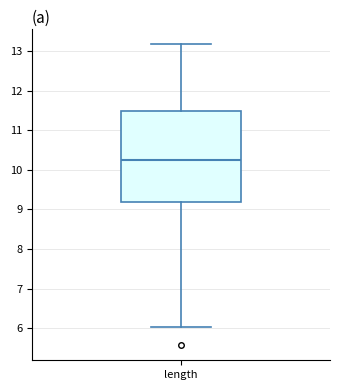

Transcribe this box plot: give where the median line is, the range the box spans, and where the two whiskers end, as read against the y-axis. The values are not printed on the chart, so give them approximately, as read against the axis.

median 10.3, box 9.2 to 11.5, whiskers 6.0 to 13.2